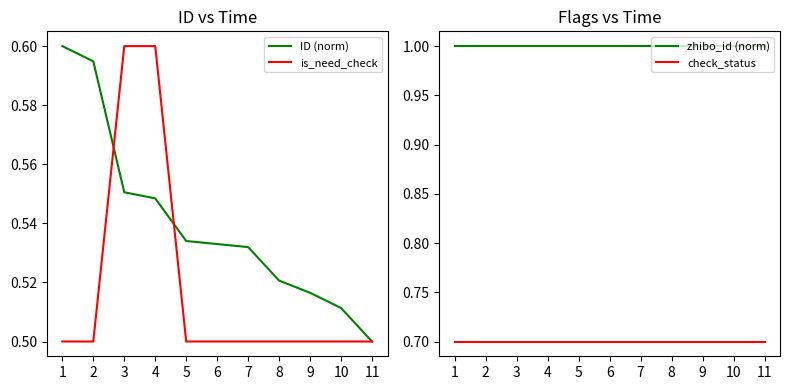

True or false: check_status and is_need_check cross at least once.

False